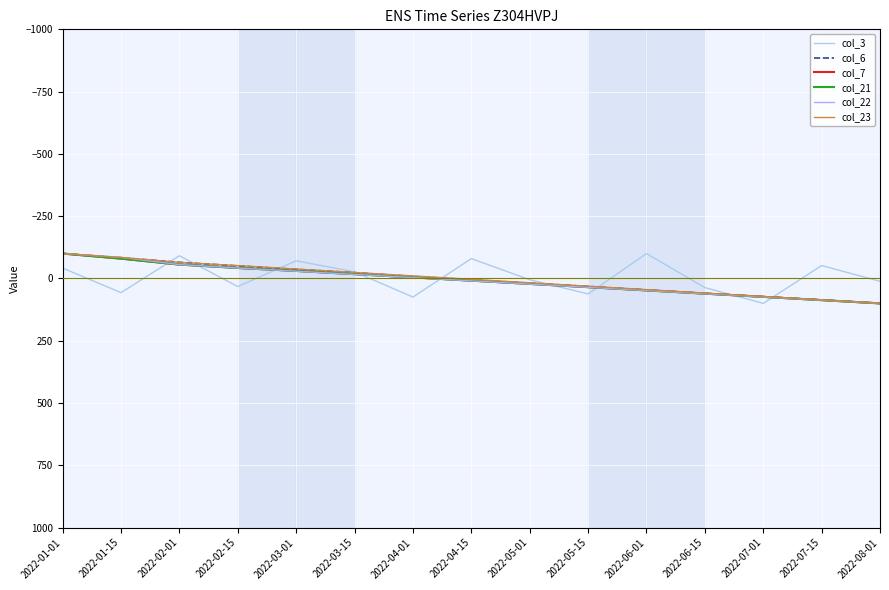

Which category has the highest value across all series?

2022-07-01